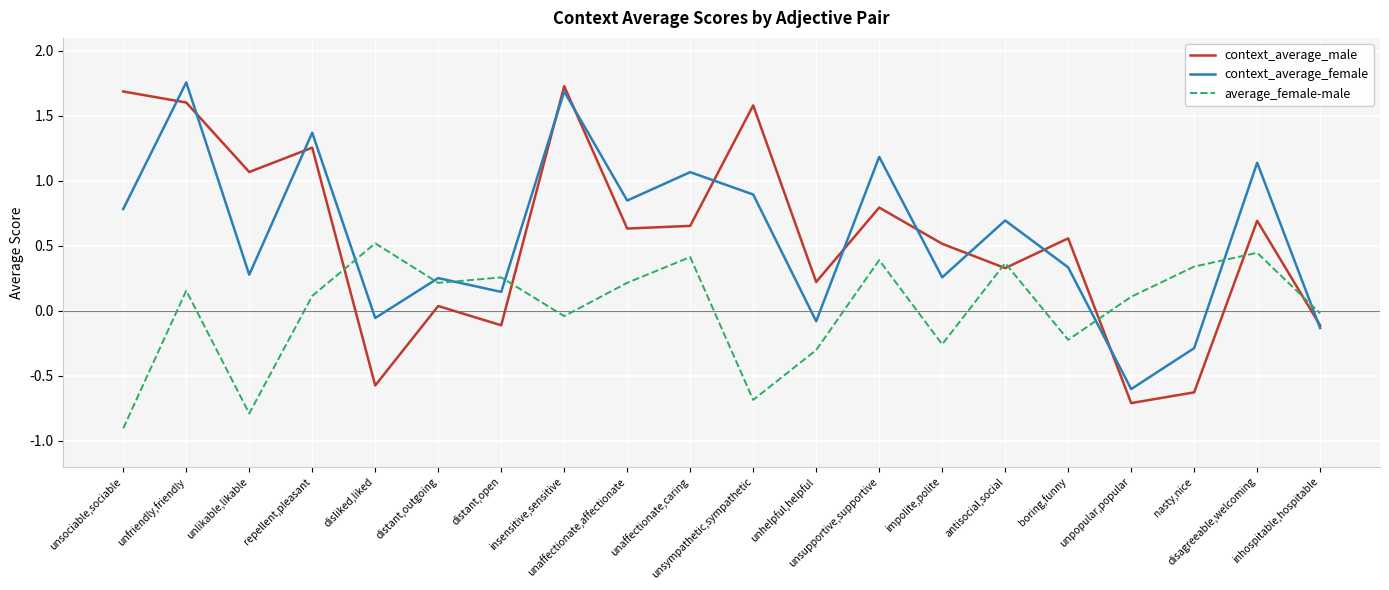

Does the chart display data point markers on the line(s)?

No